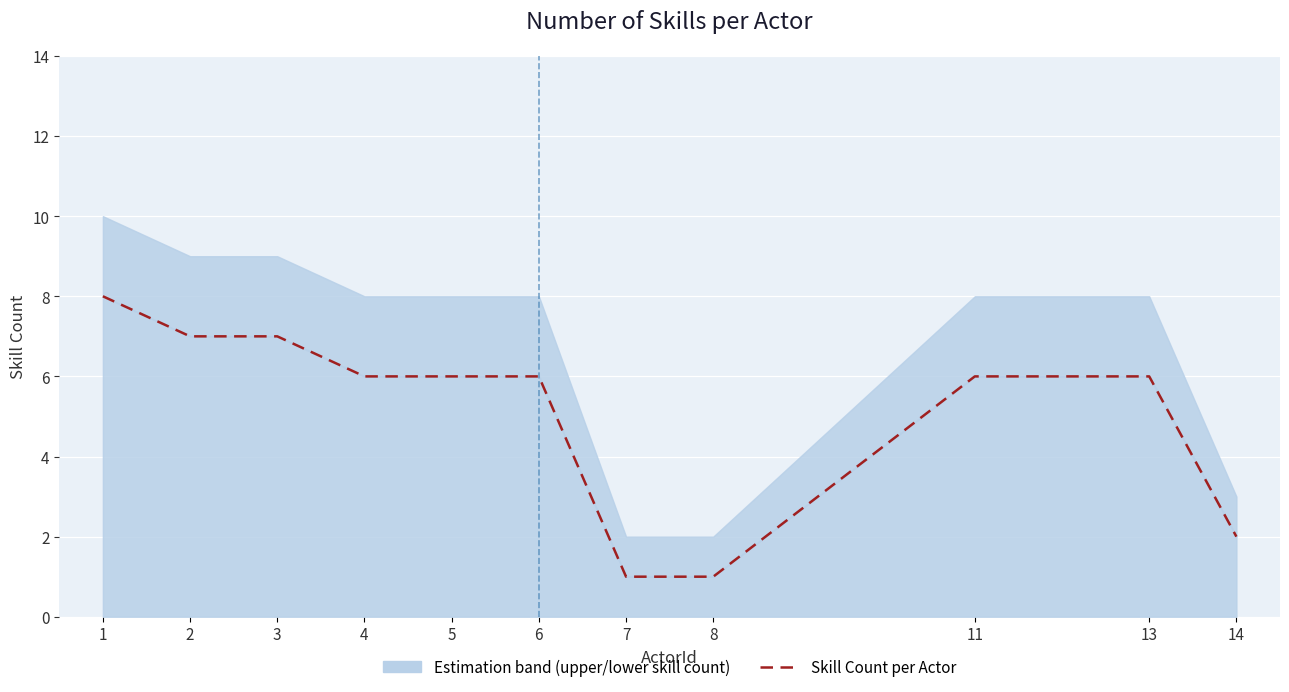

Is it true that the value at 6 is 6?

True